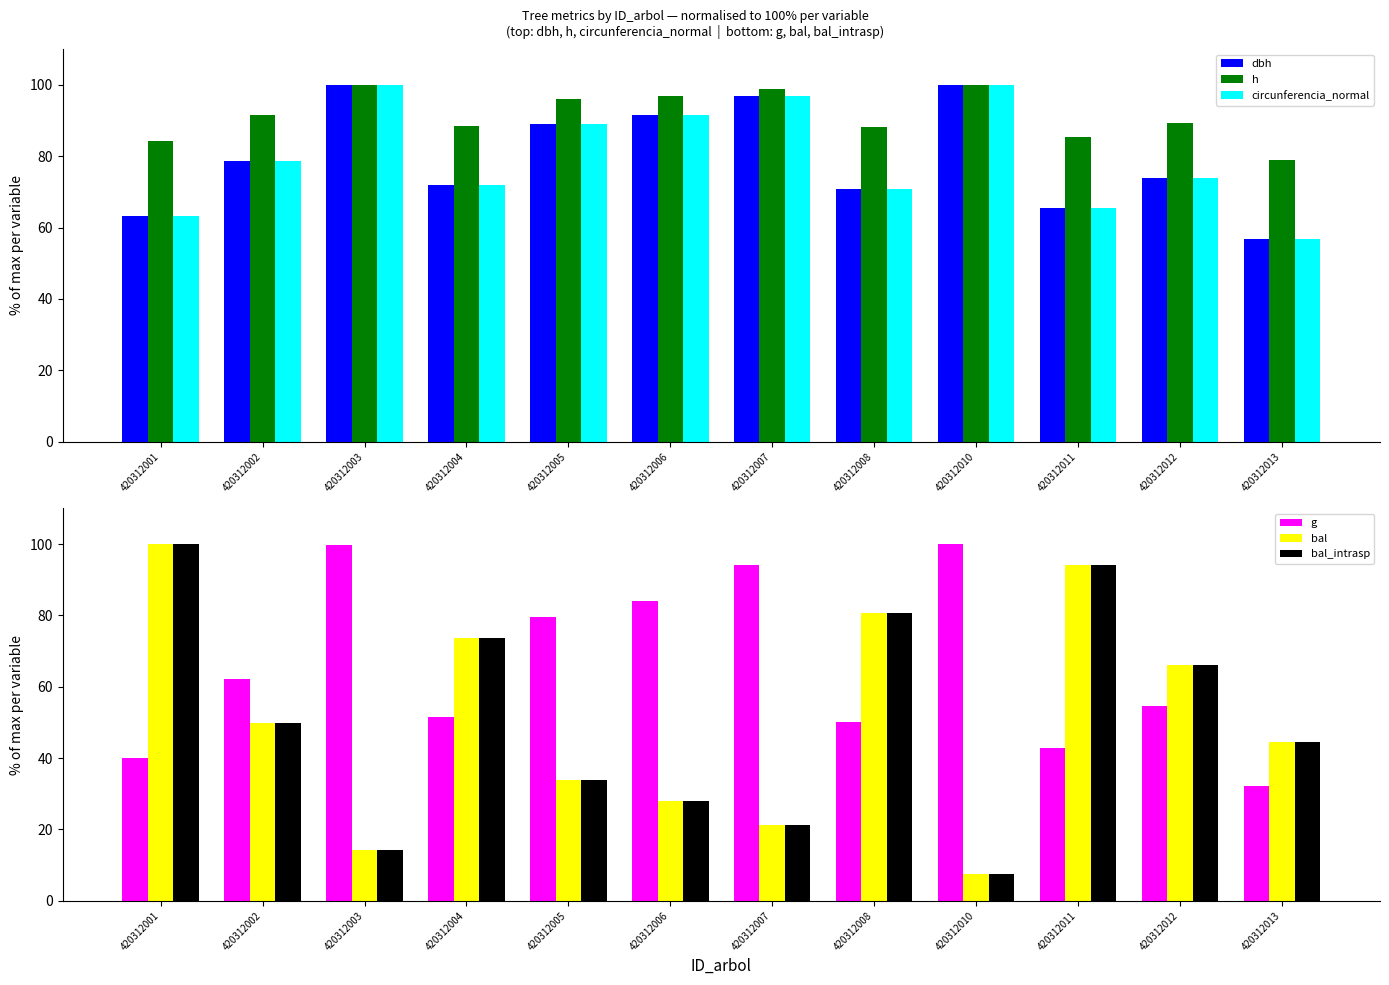

At which category is the sum across all series the highest?

420312001